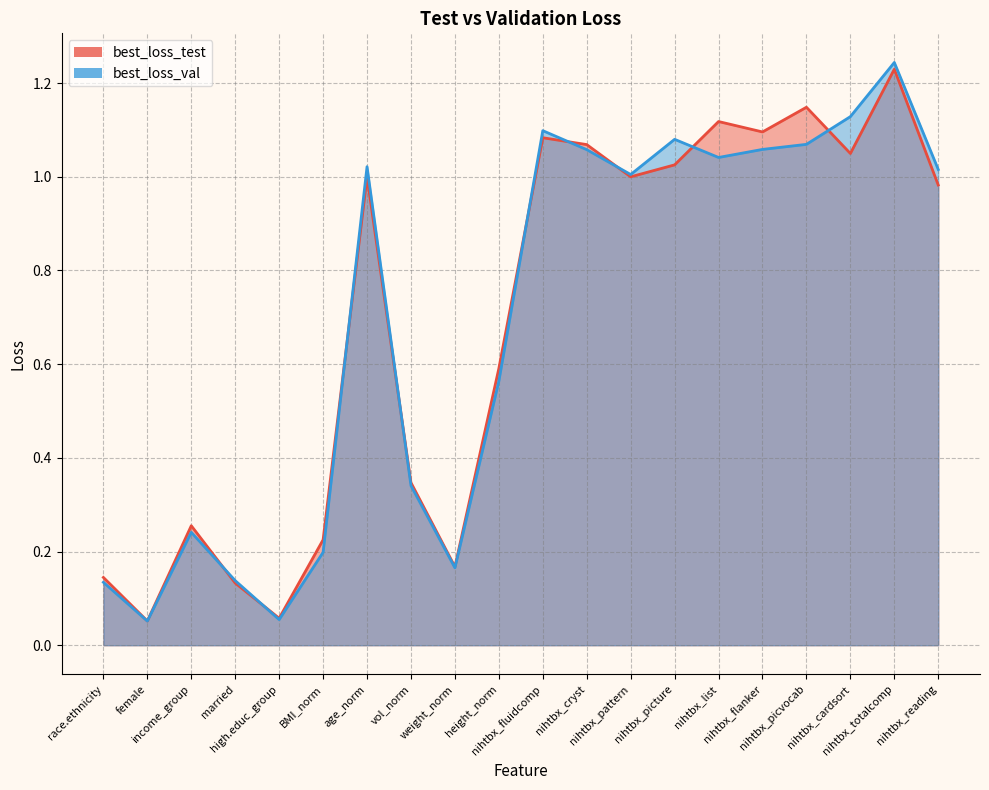

What is the label of the 14th point from the left?

nihtbx_picture